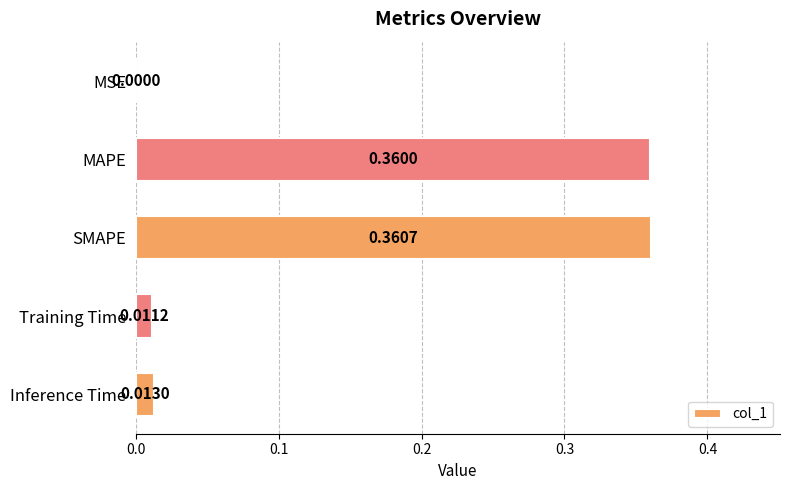

Are the bars horizontal?

Yes